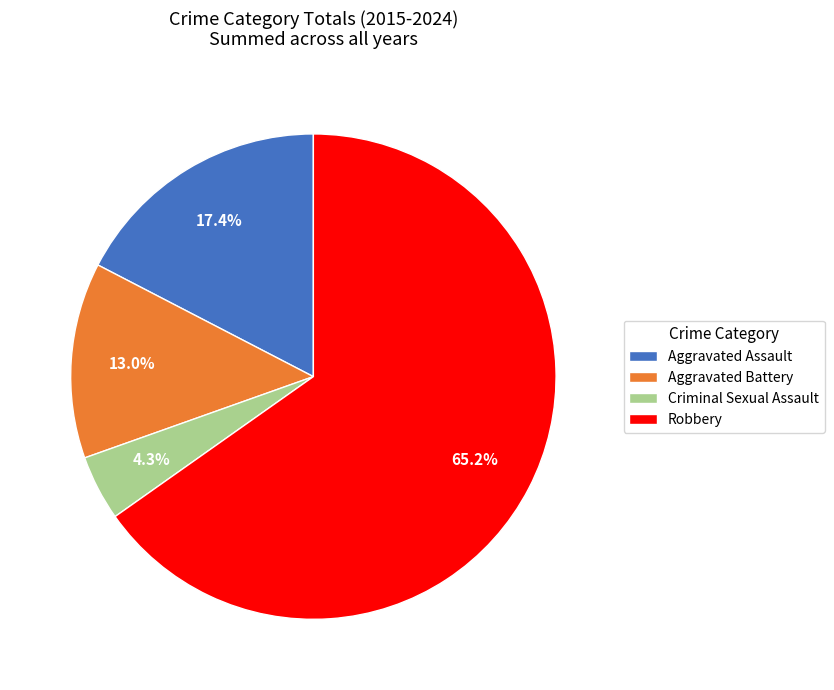

True or false: Criminal Sexual Assault accounts for 4% of the total.

True